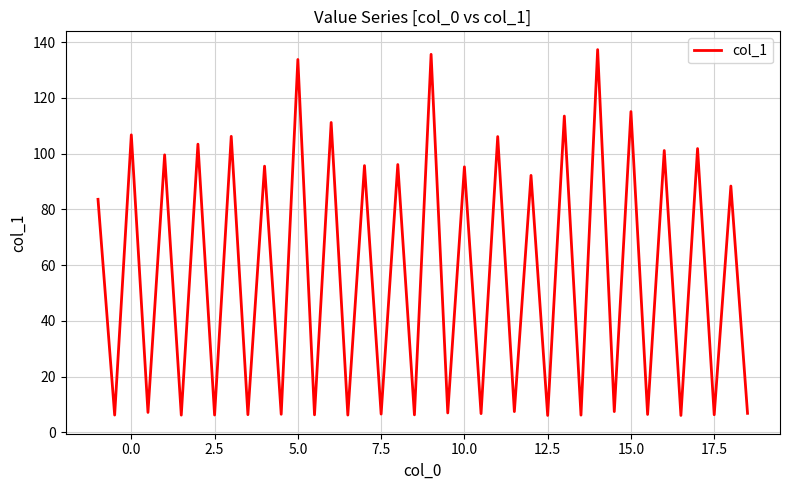

What is the minimum value shown in the chart?

6.1